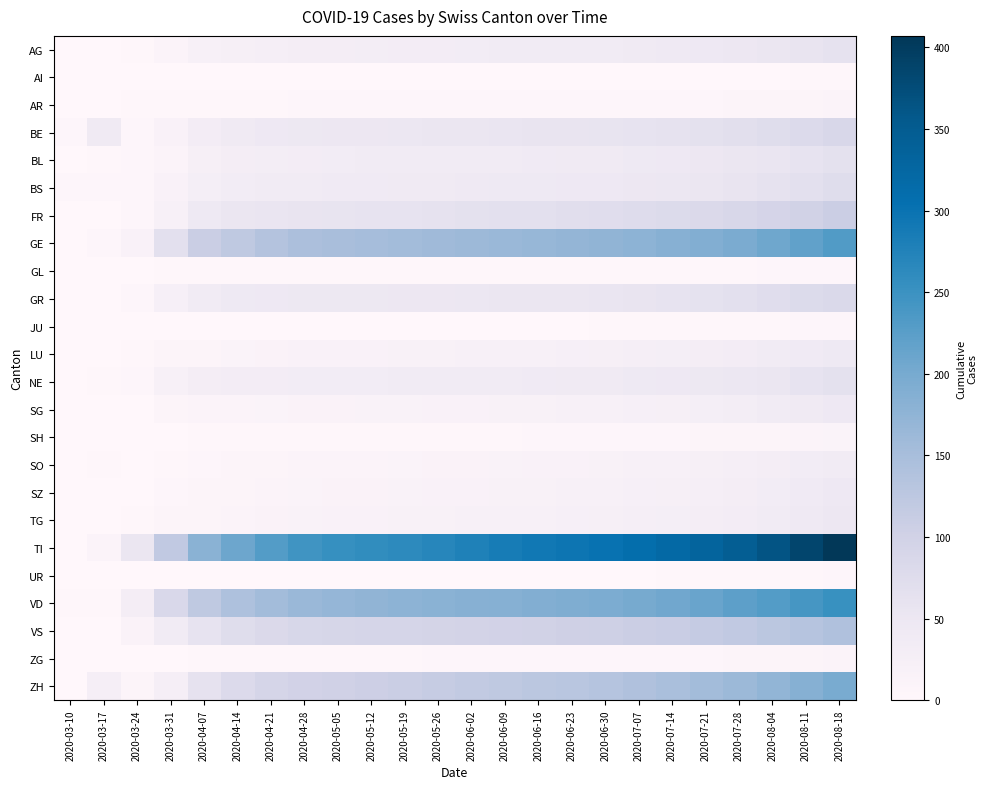

Reading left to right, transcribe all the data shown in this chart.

AG: 2020-03-10=0	2020-03-17=0	2020-03-24=2	2020-03-31=11	2020-04-07=22	2020-04-14=25	2020-04-21=27	2020-04-28=29	2020-05-05=30	2020-05-12=31	2020-05-19=32	2020-05-26=33	2020-06-02=34	2020-06-09=35	2020-06-16=36	2020-06-23=37	2020-06-30=38	2020-07-07=40	2020-07-14=42	2020-07-21=45	2020-07-28=48	2020-08-04=52	2020-08-11=57	2020-08-18=62
AI: 2020-03-10=0	2020-03-17=0	2020-03-24=0	2020-03-31=0	2020-04-07=0	2020-04-14=0	2020-04-21=0	2020-04-28=0	2020-05-05=0	2020-05-12=0	2020-05-19=0	2020-05-26=0	2020-06-02=0	2020-06-09=0	2020-06-16=0	2020-06-23=0	2020-06-30=0	2020-07-07=0	2020-07-14=0	2020-07-21=1	2020-07-28=1	2020-08-04=1	2020-08-11=2	2020-08-18=2
AR: 2020-03-10=0	2020-03-17=0	2020-03-24=2	2020-03-31=2	2020-04-07=3	2020-04-14=3	2020-04-21=3	2020-04-28=4	2020-05-05=4	2020-05-12=4	2020-05-19=4	2020-05-26=4	2020-06-02=4	2020-06-09=4	2020-06-16=5	2020-06-23=5	2020-06-30=5	2020-07-07=5	2020-07-14=6	2020-07-21=6	2020-07-28=7	2020-08-04=8	2020-08-11=9	2020-08-18=10
BE: 2020-03-10=5	2020-03-17=40	2020-03-24=6	2020-03-31=16	2020-04-07=32	2020-04-14=41	2020-04-21=45	2020-04-28=47	2020-05-05=48	2020-05-12=49	2020-05-19=50	2020-05-26=51	2020-06-02=53	2020-06-09=55	2020-06-16=56	2020-06-23=57	2020-06-30=58	2020-07-07=60	2020-07-14=62	2020-07-21=65	2020-07-28=69	2020-08-04=74	2020-08-11=80	2020-08-18=86
BL: 2020-03-10=1	2020-03-17=2	2020-03-24=4	2020-03-31=10	2020-04-07=24	2020-04-14=29	2020-04-21=31	2020-04-28=33	2020-05-05=34	2020-05-12=35	2020-05-19=35	2020-05-26=36	2020-06-02=37	2020-06-09=38	2020-06-16=39	2020-06-23=40	2020-06-30=41	2020-07-07=43	2020-07-14=45	2020-07-21=48	2020-07-28=51	2020-08-04=55	2020-08-11=60	2020-08-18=65
BS: 2020-03-10=4	2020-03-17=4	2020-03-24=5	2020-03-31=16	2020-04-07=28	2020-04-14=34	2020-04-21=36	2020-04-28=38	2020-05-05=39	2020-05-12=39	2020-05-19=40	2020-05-26=41	2020-06-02=42	2020-06-09=43	2020-06-16=44	2020-06-23=45	2020-06-30=46	2020-07-07=48	2020-07-14=50	2020-07-21=53	2020-07-28=57	2020-08-04=62	2020-08-11=68	2020-08-18=74
FR: 2020-03-10=0	2020-03-17=0	2020-03-24=6	2020-03-31=20	2020-04-07=43	2020-04-14=51	2020-04-21=55	2020-04-28=57	2020-05-05=58	2020-05-12=59	2020-05-19=60	2020-05-26=62	2020-06-02=64	2020-06-09=66	2020-06-16=68	2020-06-23=70	2020-06-30=72	2020-07-07=75	2020-07-14=78	2020-07-21=82	2020-07-28=87	2020-08-04=93	2020-08-11=100	2020-08-18=107
GE: 2020-03-10=1	2020-03-17=5	2020-03-24=16	2020-03-31=68	2020-04-07=109	2020-04-14=122	2020-04-21=136	2020-04-28=145	2020-05-05=149	2020-05-12=152	2020-05-19=155	2020-05-26=158	2020-06-02=162	2020-06-09=165	2020-06-16=168	2020-06-23=171	2020-06-30=174	2020-07-07=178	2020-07-14=183	2020-07-21=189	2020-07-28=197	2020-08-04=207	2020-08-11=219	2020-08-18=231
GL: 2020-03-10=0	2020-03-17=0	2020-03-24=0	2020-03-31=2	2020-04-07=2	2020-04-14=2	2020-04-21=2	2020-04-28=2	2020-05-05=2	2020-05-12=2	2020-05-19=2	2020-05-26=2	2020-06-02=2	2020-06-09=2	2020-06-16=2	2020-06-23=2	2020-06-30=2	2020-07-07=3	2020-07-14=3	2020-07-21=3	2020-07-28=3	2020-08-04=4	2020-08-11=4	2020-08-18=5
GR: 2020-03-10=0	2020-03-17=1	2020-03-24=6	2020-03-31=23	2020-04-07=38	2020-04-14=44	2020-04-21=46	2020-04-28=47	2020-05-05=47	2020-05-12=47	2020-05-19=48	2020-05-26=49	2020-06-02=50	2020-06-09=52	2020-06-16=53	2020-06-23=54	2020-06-30=55	2020-07-07=57	2020-07-14=60	2020-07-21=63	2020-07-28=67	2020-08-04=72	2020-08-11=78	2020-08-18=84
JU: 2020-03-10=0	2020-03-17=0	2020-03-24=0	2020-03-31=0	2020-04-07=0	2020-04-14=0	2020-04-21=0	2020-04-28=1	2020-05-05=1	2020-05-12=1	2020-05-19=1	2020-05-26=1	2020-06-02=1	2020-06-09=1	2020-06-16=1	2020-06-23=1	2020-06-30=2	2020-07-07=2	2020-07-14=2	2020-07-21=2	2020-07-28=3	2020-08-04=3	2020-08-11=4	2020-08-18=5
LU: 2020-03-10=0	2020-03-17=1	2020-03-24=2	2020-03-31=7	2020-04-07=9	2020-04-14=12	2020-04-21=14	2020-04-28=16	2020-05-05=17	2020-05-12=17	2020-05-19=18	2020-05-26=19	2020-06-02=20	2020-06-09=21	2020-06-16=22	2020-06-23=23	2020-06-30=24	2020-07-07=26	2020-07-14=28	2020-07-21=30	2020-07-28=32	2020-08-04=35	2020-08-11=39	2020-08-18=43
NE: 2020-03-10=0	2020-03-17=3	2020-03-24=6	2020-03-31=22	2020-04-07=30	2020-04-14=32	2020-04-21=33	2020-04-28=34	2020-05-05=34	2020-05-12=34	2020-05-19=35	2020-05-26=36	2020-06-02=37	2020-06-09=38	2020-06-16=39	2020-06-23=40	2020-06-30=41	2020-07-07=43	2020-07-14=45	2020-07-21=47	2020-07-28=50	2020-08-04=54	2020-08-11=59	2020-08-18=64
SG: 2020-03-10=0	2020-03-17=0	2020-03-24=1	2020-03-31=7	2020-04-07=10	2020-04-14=11	2020-04-21=12	2020-04-28=13	2020-05-05=14	2020-05-12=15	2020-05-19=15	2020-05-26=16	2020-06-02=17	2020-06-09=18	2020-06-16=19	2020-06-23=20	2020-06-30=21	2020-07-07=23	2020-07-14=25	2020-07-21=28	2020-07-28=31	2020-08-04=35	2020-08-11=40	2020-08-18=46
SH: 2020-03-10=0	2020-03-17=0	2020-03-24=0	2020-03-31=1	2020-04-07=2	2020-04-14=2	2020-04-21=3	2020-04-28=3	2020-05-05=3	2020-05-12=3	2020-05-19=3	2020-05-26=3	2020-06-02=3	2020-06-09=3	2020-06-16=4	2020-06-23=4	2020-06-30=4	2020-07-07=5	2020-07-14=6	2020-07-21=7	2020-07-28=8	2020-08-04=9	2020-08-11=11	2020-08-18=12
SO: 2020-03-10=0	2020-03-17=2	2020-03-24=1	2020-03-31=2	2020-04-07=5	2020-04-14=8	2020-04-21=9	2020-04-28=10	2020-05-05=11	2020-05-12=11	2020-05-19=12	2020-05-26=13	2020-06-02=14	2020-06-09=15	2020-06-16=16	2020-06-23=17	2020-06-30=18	2020-07-07=20	2020-07-14=22	2020-07-21=24	2020-07-28=27	2020-08-04=30	2020-08-11=34	2020-08-18=38
SZ: 2020-03-10=0	2020-03-17=0	2020-03-24=0	2020-03-31=4	2020-04-07=7	2020-04-14=9	2020-04-21=11	2020-04-28=12	2020-05-05=13	2020-05-12=14	2020-05-19=15	2020-05-26=16	2020-06-02=17	2020-06-09=18	2020-06-16=19	2020-06-23=20	2020-06-30=21	2020-07-07=23	2020-07-14=25	2020-07-21=27	2020-07-28=30	2020-08-04=34	2020-08-11=39	2020-08-18=45
TG: 2020-03-10=0	2020-03-17=0	2020-03-24=3	2020-03-31=7	2020-04-07=9	2020-04-14=11	2020-04-21=14	2020-04-28=15	2020-05-05=16	2020-05-12=17	2020-05-19=18	2020-05-26=19	2020-06-02=20	2020-06-09=21	2020-06-16=22	2020-06-23=23	2020-06-30=24	2020-07-07=26	2020-07-14=28	2020-07-21=30	2020-07-28=33	2020-08-04=37	2020-08-11=42	2020-08-18=48
TI: 2020-03-10=1	2020-03-17=10	2020-03-24=53	2020-03-31=120	2020-04-07=180	2020-04-14=209	2020-04-21=230	2020-04-28=245	2020-05-05=253	2020-05-12=258	2020-05-19=263	2020-05-26=270	2020-06-02=278	2020-06-09=285	2020-06-16=291	2020-06-23=296	2020-06-30=301	2020-07-07=310	2020-07-14=320	2020-07-21=332	2020-07-28=346	2020-08-04=363	2020-08-11=385	2020-08-18=407
UR: 2020-03-10=0	2020-03-17=0	2020-03-24=0	2020-03-31=0	2020-04-07=1	2020-04-14=1	2020-04-21=1	2020-04-28=1	2020-05-05=1	2020-05-12=1	2020-05-19=1	2020-05-26=1	2020-06-02=1	2020-06-09=1	2020-06-16=1	2020-06-23=1	2020-06-30=1	2020-07-07=1	2020-07-14=2	2020-07-21=2	2020-07-28=2	2020-08-04=3	2020-08-11=3	2020-08-18=4
VD: 2020-03-10=2	2020-03-17=3	2020-03-24=30	2020-03-31=85	2020-04-07=122	2020-04-14=142	2020-04-21=155	2020-04-28=165	2020-05-05=170	2020-05-12=174	2020-05-19=177	2020-05-26=180	2020-06-02=183	2020-06-09=186	2020-06-16=189	2020-06-23=192	2020-06-30=195	2020-07-07=200	2020-07-14=206	2020-07-21=213	2020-07-28=221	2020-08-04=230	2020-08-11=241	2020-08-18=252
VS: 2020-03-10=0	2020-03-17=0	2020-03-24=14	2020-03-31=37	2020-04-07=60	2020-04-14=74	2020-04-21=82	2020-04-28=88	2020-05-05=90	2020-05-12=91	2020-05-19=92	2020-05-26=94	2020-06-02=96	2020-06-09=98	2020-06-16=100	2020-06-23=102	2020-06-30=104	2020-07-07=108	2020-07-14=111	2020-07-21=115	2020-07-28=120	2020-08-04=126	2020-08-11=133	2020-08-18=140
ZG: 2020-03-10=0	2020-03-17=1	2020-03-24=0	2020-03-31=1	2020-04-07=2	2020-04-14=2	2020-04-21=2	2020-04-28=3	2020-05-05=3	2020-05-12=3	2020-05-19=3	2020-05-26=4	2020-06-02=4	2020-06-09=4	2020-06-16=4	2020-06-23=5	2020-06-30=5	2020-07-07=5	2020-07-14=6	2020-07-21=6	2020-07-28=7	2020-08-04=8	2020-08-11=9	2020-08-18=10
ZH: 2020-03-10=0	2020-03-17=27	2020-03-24=8	2020-03-31=27	2020-04-07=61	2020-04-14=81	2020-04-21=91	2020-04-28=97	2020-05-05=101	2020-05-12=105	2020-05-19=109	2020-05-26=113	2020-06-02=118	2020-06-09=122	2020-06-16=126	2020-06-23=130	2020-06-30=134	2020-07-07=140	2020-07-14=147	2020-07-21=155	2020-07-28=163	2020-08-04=173	2020-08-11=185	2020-08-18=198